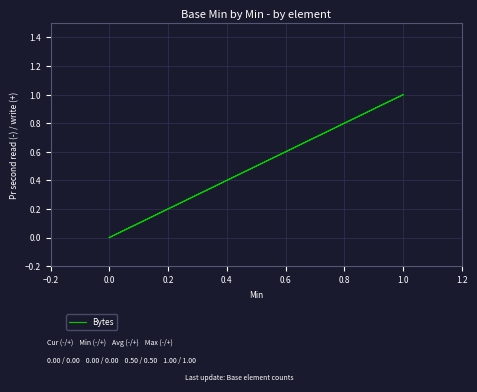

The chart shows a value of 2 at 1.0. True or false?

False